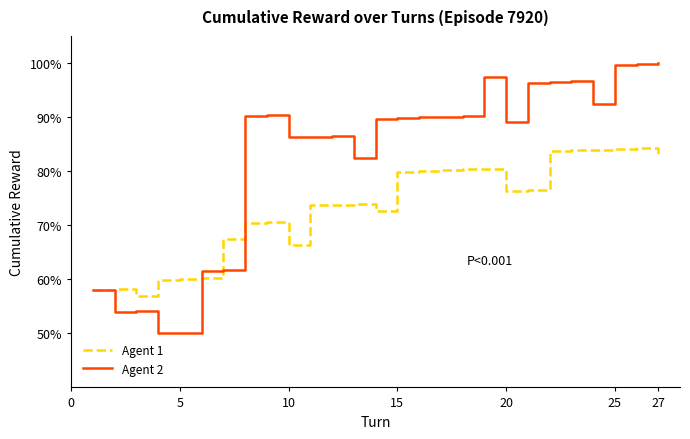

Which series has the widest spread of values?

Agent 2